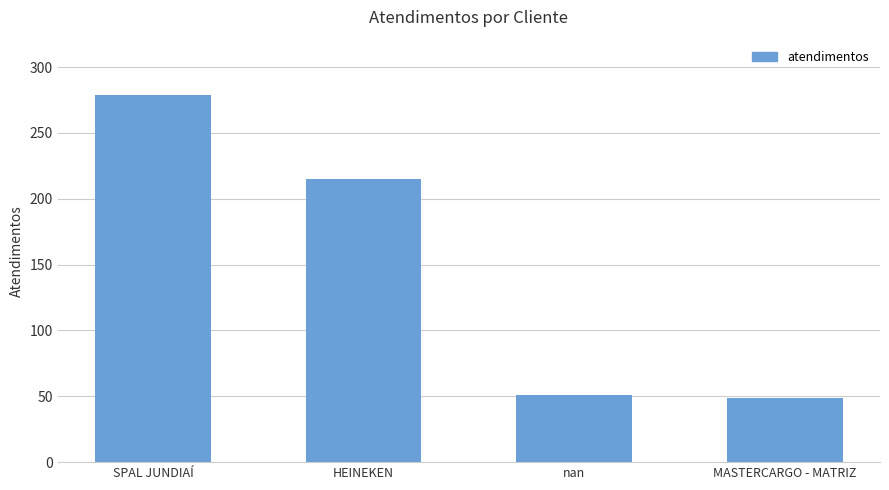

The chart shows a value of 279 at SPAL JUNDIAÍ. True or false?

True